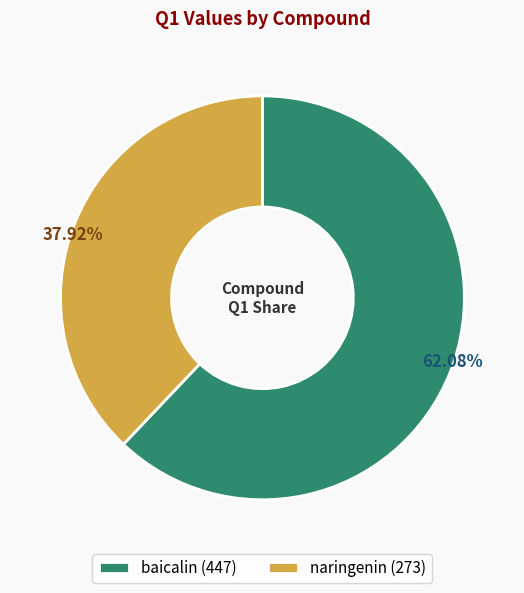

What percentage is the naringenin slice, to the nearest percent?

38%